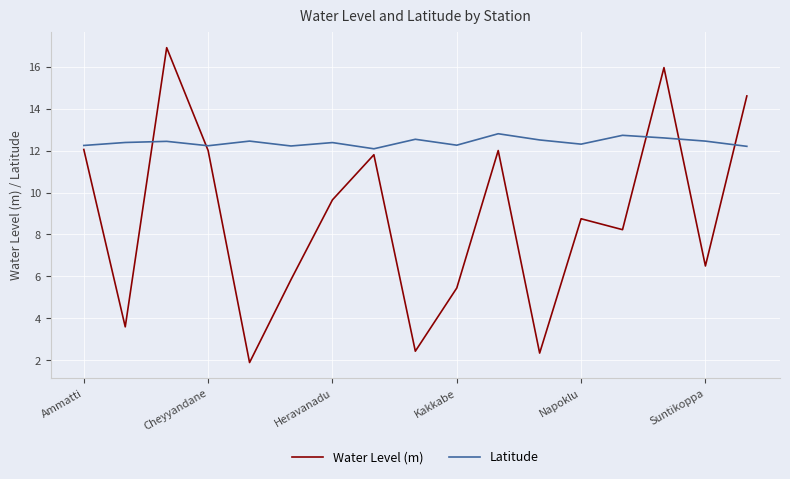

What is the difference between the maximum and minimum values in the Water Level (m) series?

15.0